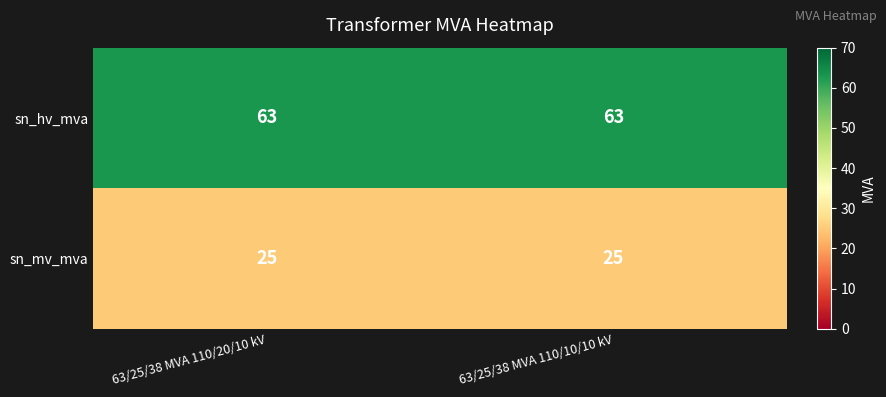

List the series in order of their peak value, lowest first.

sn_mv_mva, sn_hv_mva